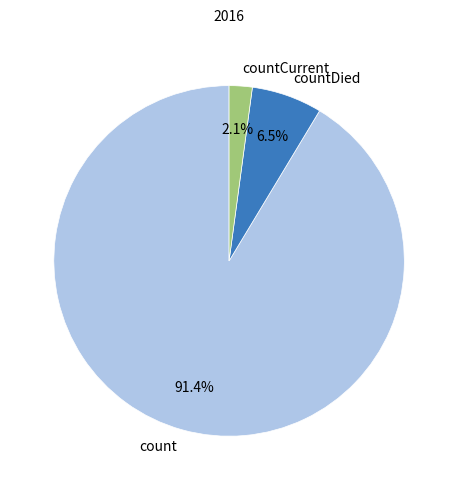

What percentage is the countCurrent slice, to the nearest percent?

2%